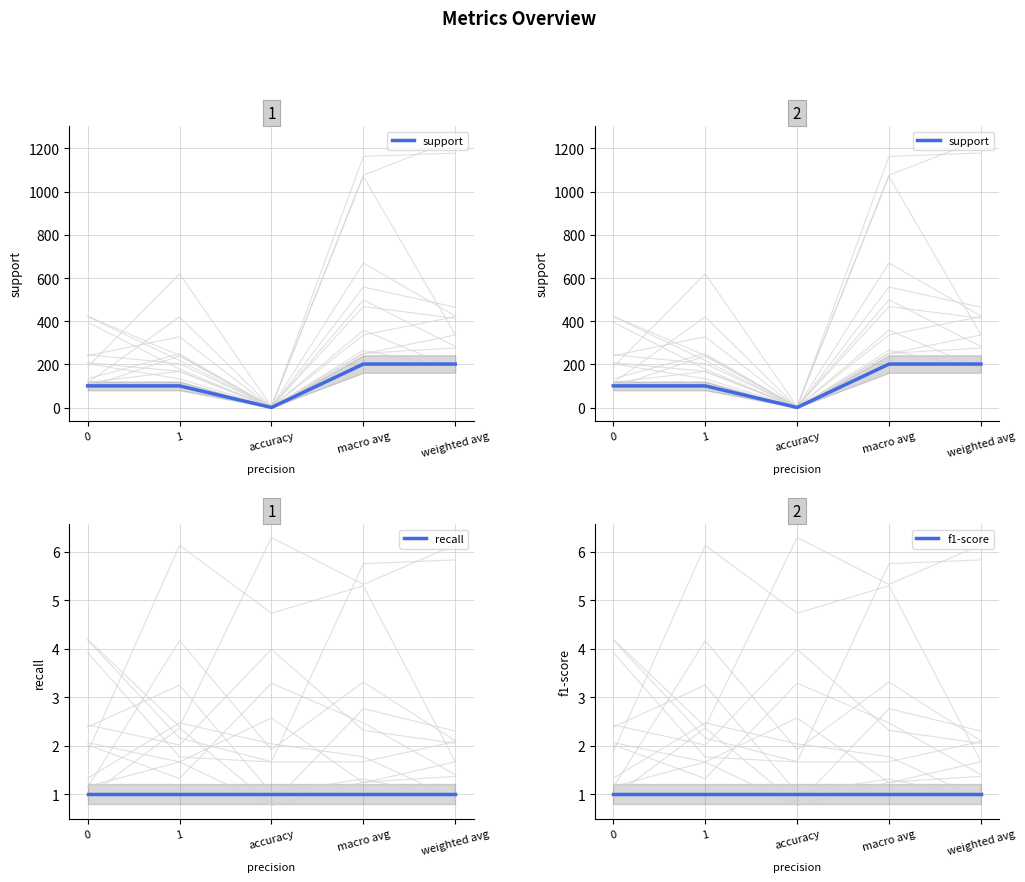

The support series shows 101 at 1. True or false?

True